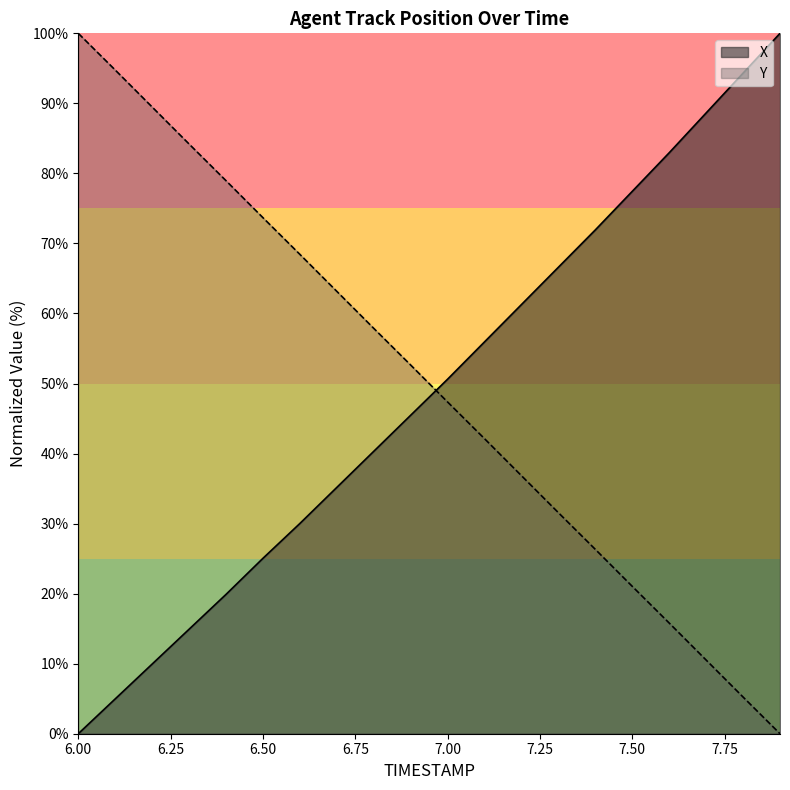

At which category is the sum across all series the highest?

6.0